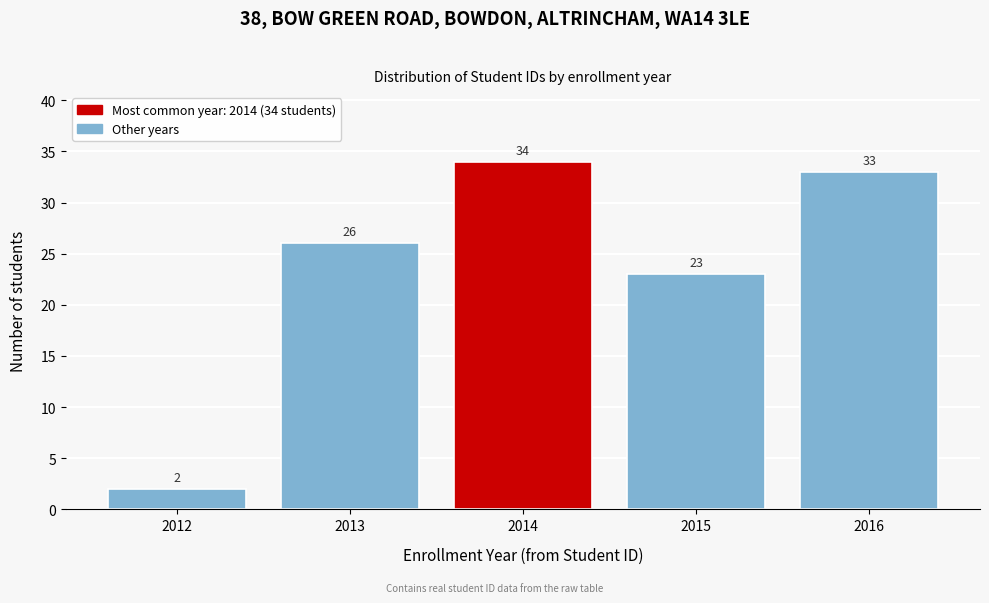

Reading left to right, extract all data points from this chart.

2012=2	2013=26	2014=34	2015=23	2016=33